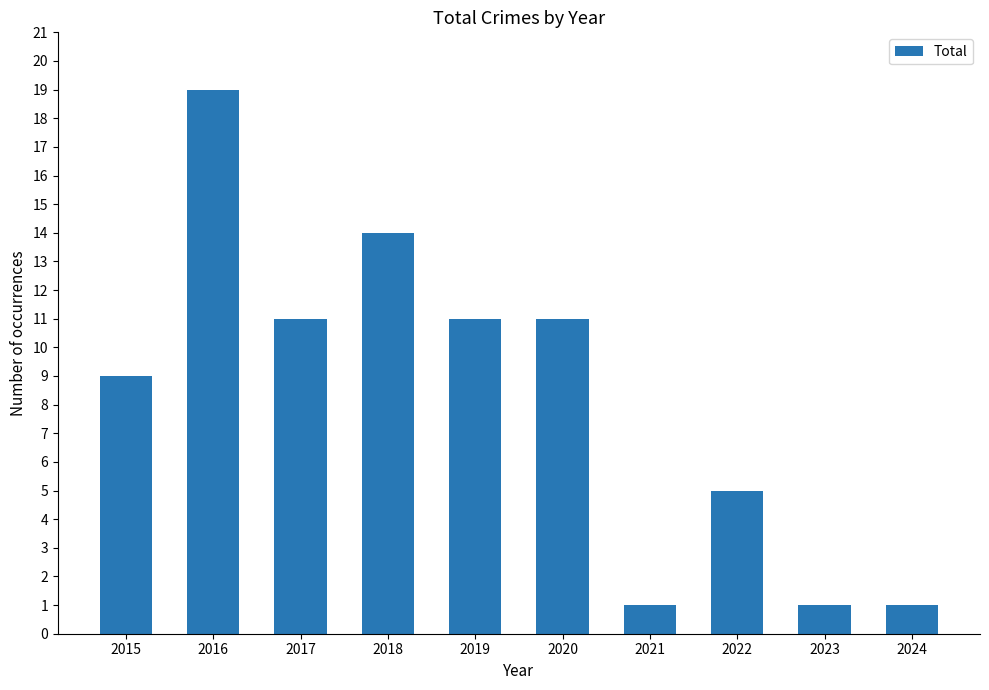

Read the value at 2019, to the nearest 10.

10